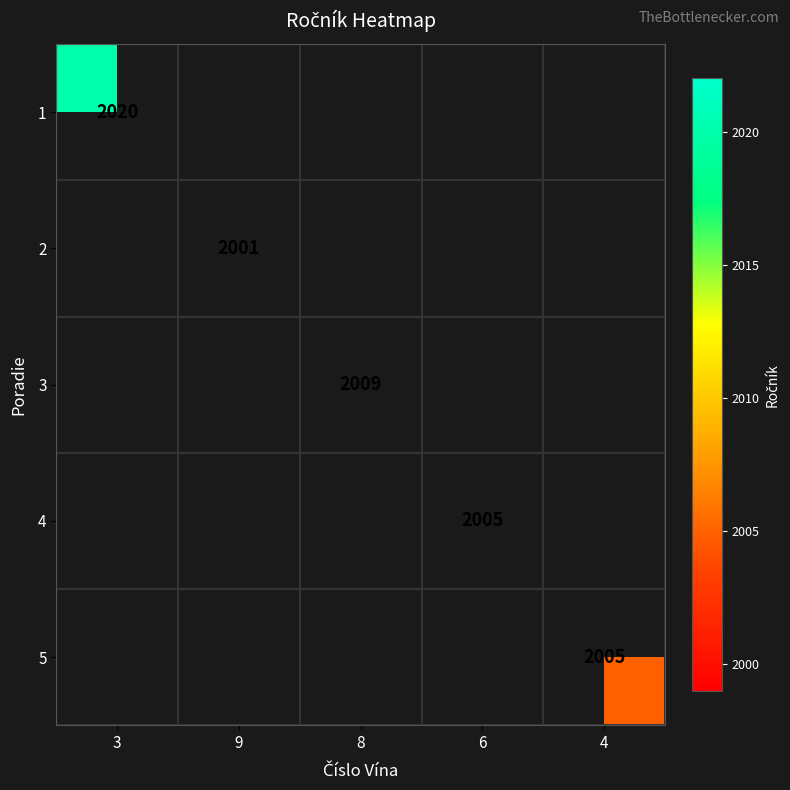

At which category does the chart reach its minimum across all series?

9